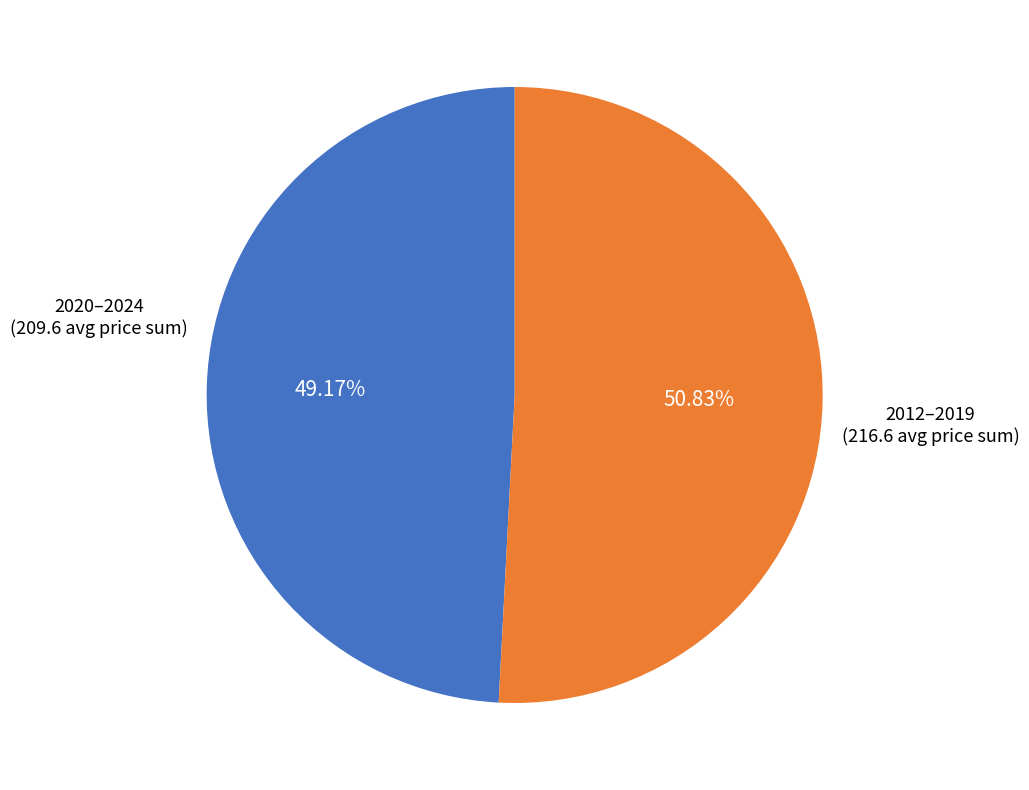

Does any single category account for the majority?

Yes